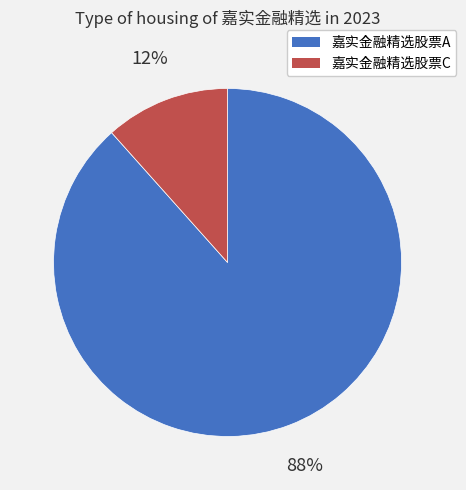

True or false: 嘉实金融精选股票A accounts for 88% of the total.

True